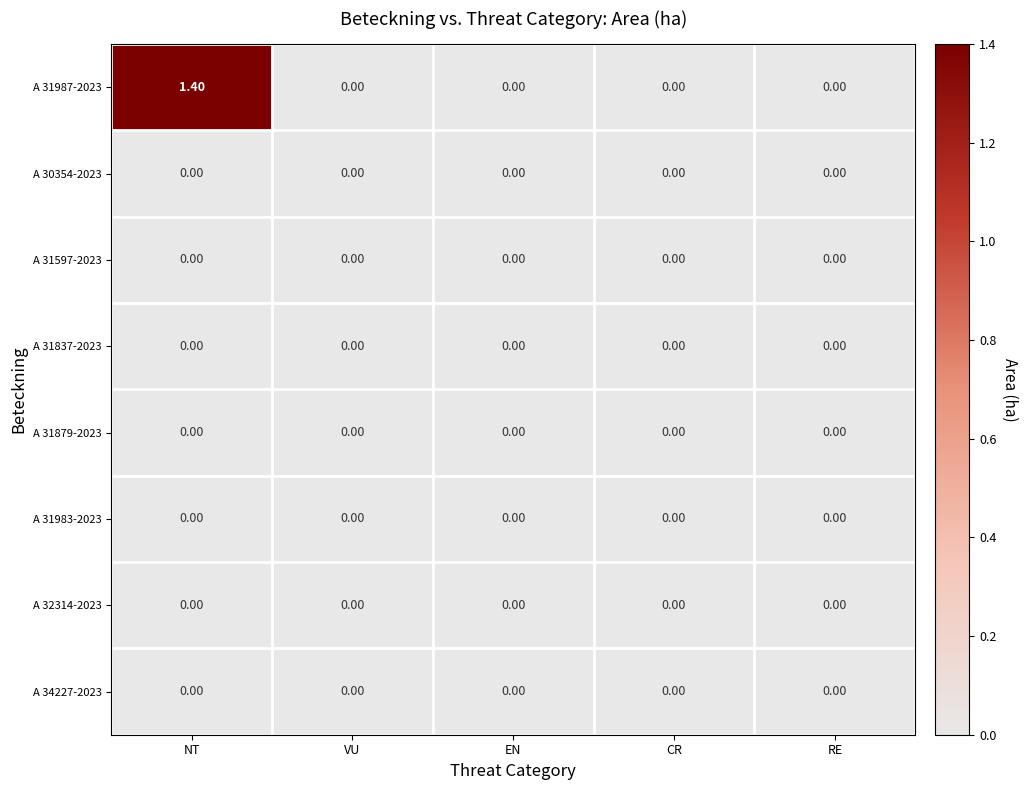

Which label corresponds to the largest value in the chart?

NT